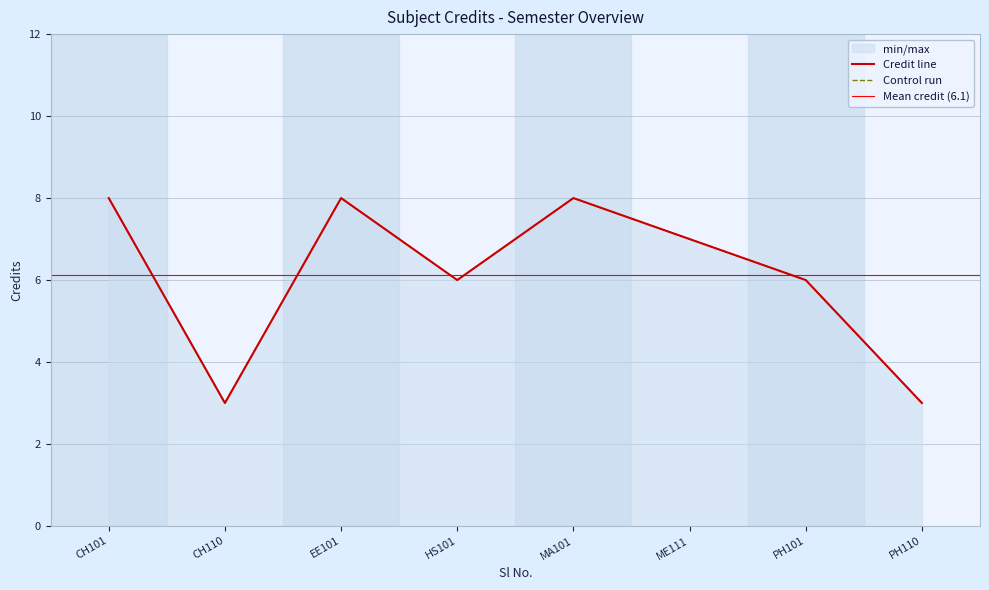

What is the sum of all values?

49